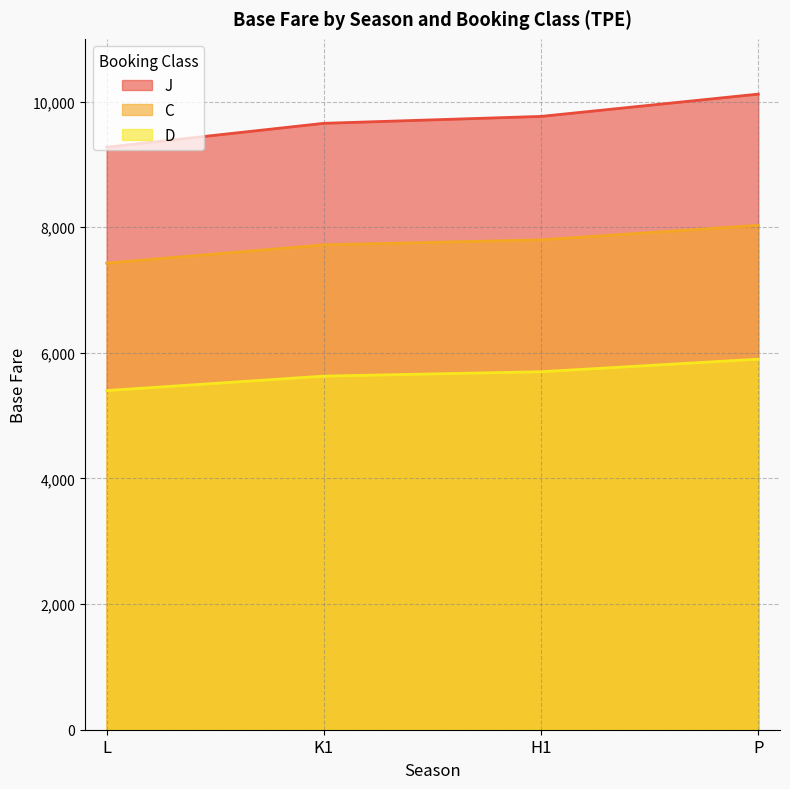

Is the value of J at L greater than the value of D at K1?

Yes